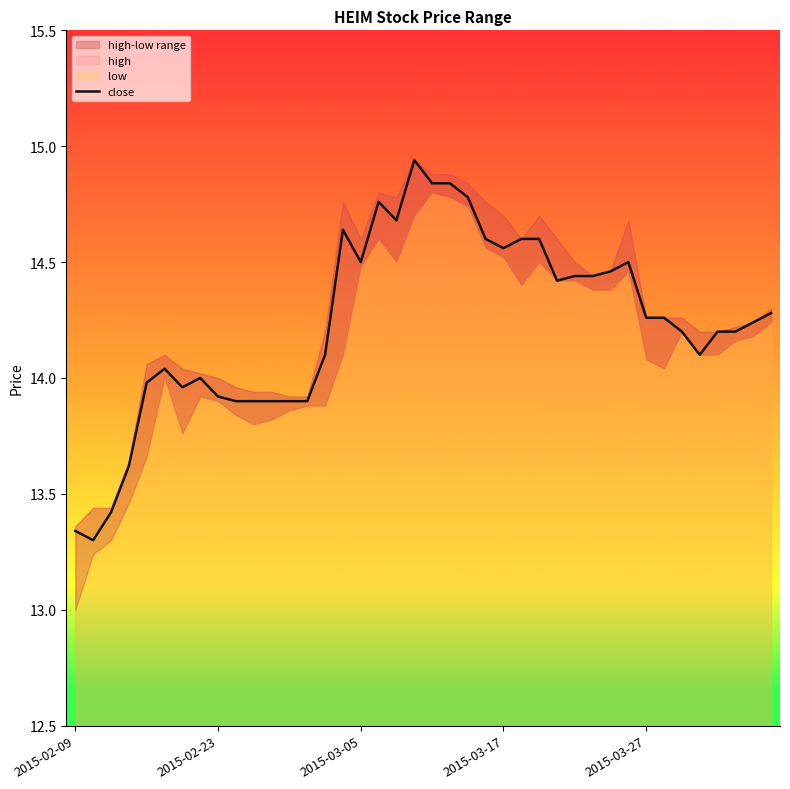

Is it true that close equals 5.8 at 2015-02-23?

False